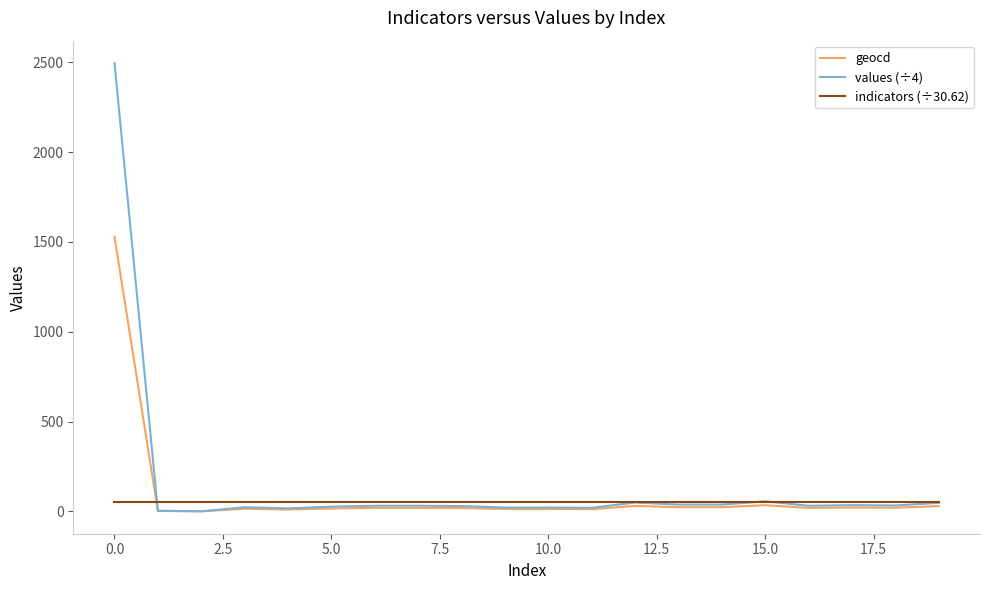

At how many categories does at least one series exceed 1208?

1